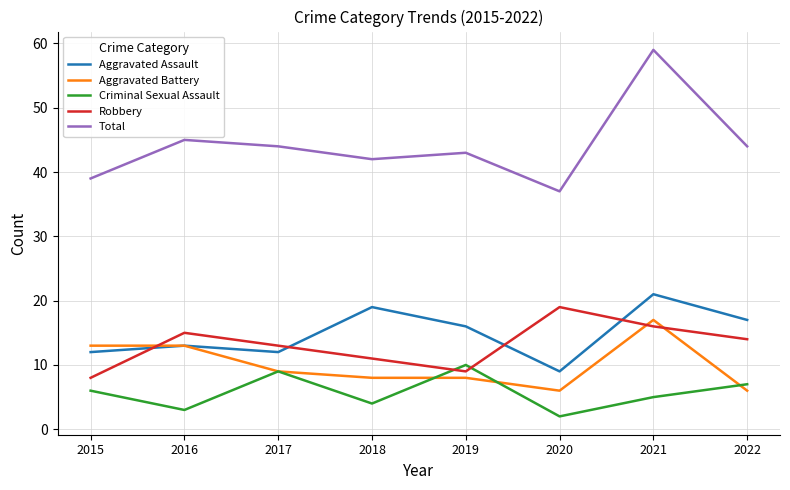

Is the value of Aggravated Battery at 2022 greater than the value of Criminal Sexual Assault at 2019?

No